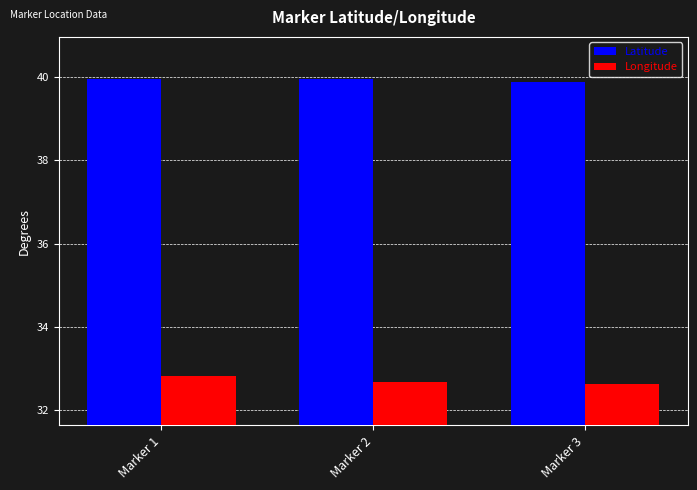

What is the difference between the Longitude values at Marker 3 and Marker 1?

0.2